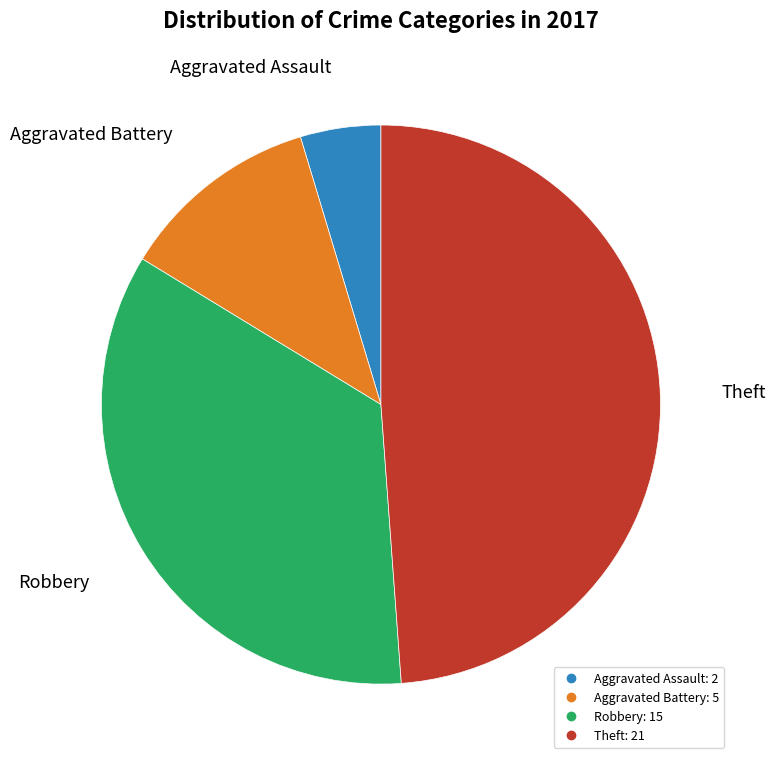

What is the largest slice in the pie chart?

Theft